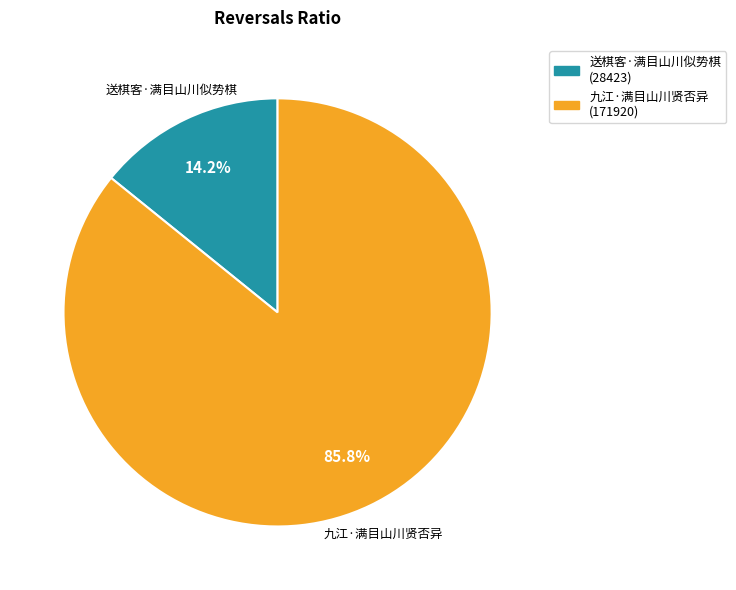

Which category has the biggest portion of the pie?

九江·满目山川贤否异